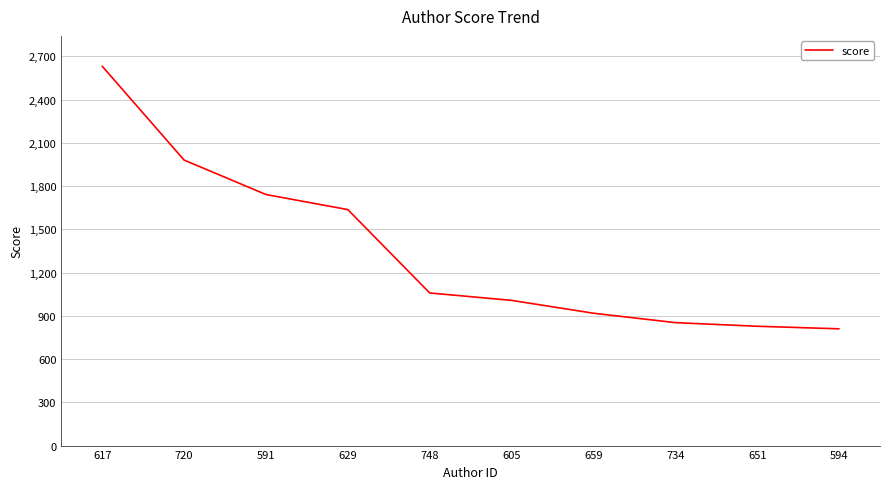

Between 629 and 720, which is larger?

720